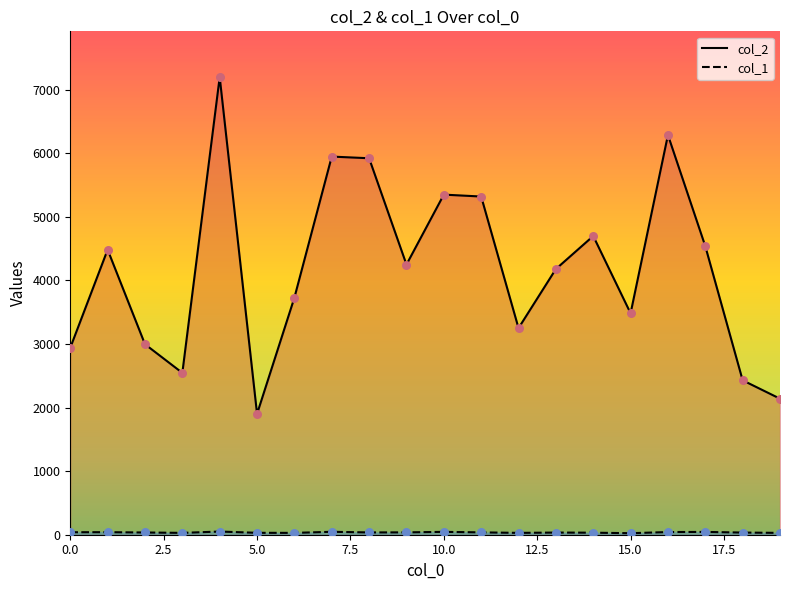

Which series contains the highest Y value?

col_2